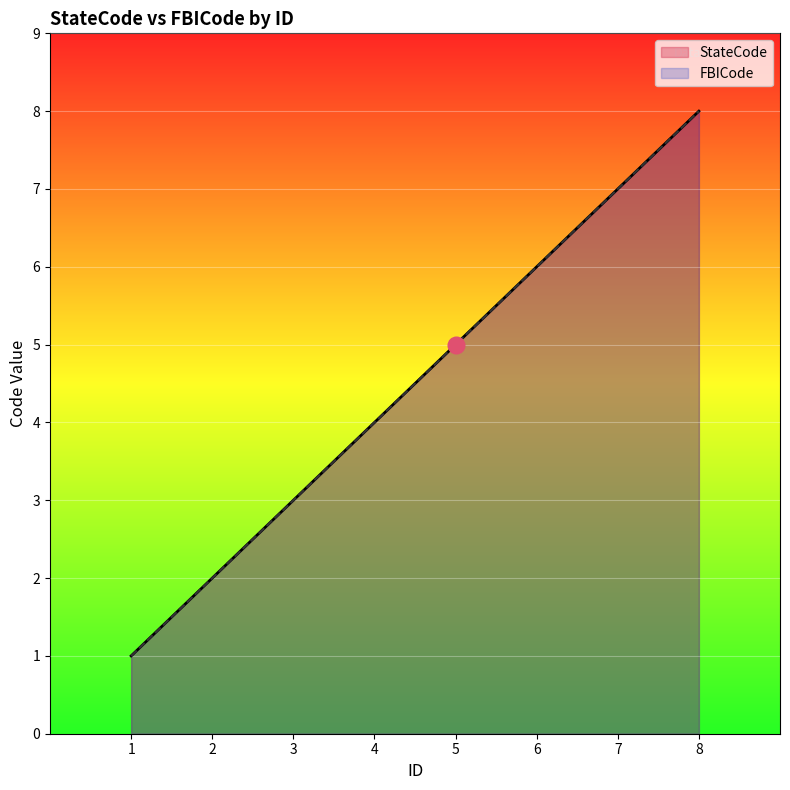

Reading left to right, transcribe all the data shown in this chart.

StateCode: 1	2	3	4	5	6	7	8
FBICode: 1	2	3	4	5	6	7	8